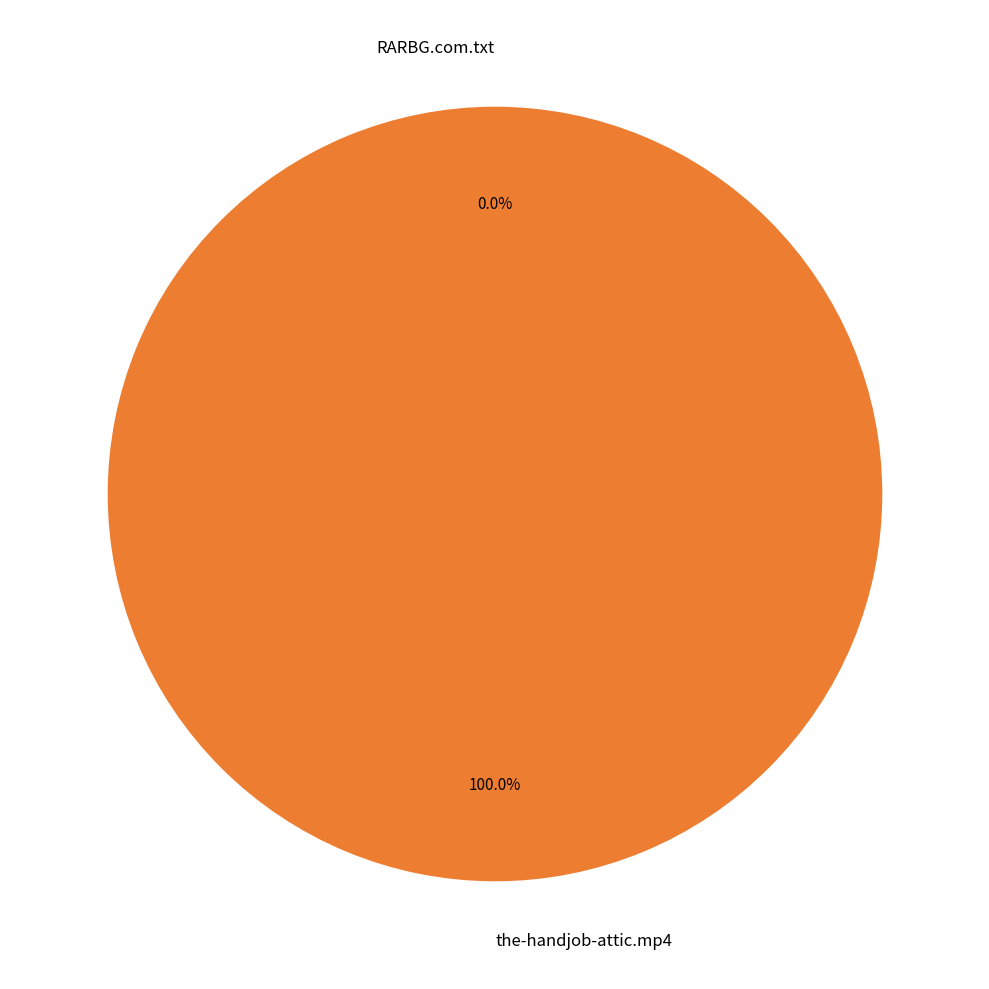

What percentage is the the-handjob-attic.mp4 slice, to the nearest percent?

100%